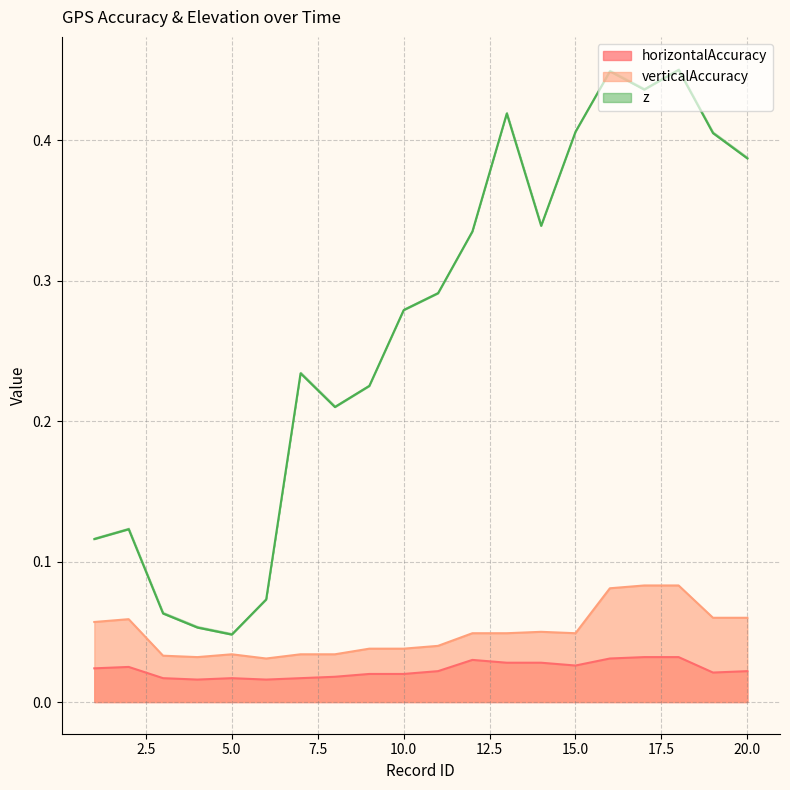

At how many categories does at least one series exceed 0?

20